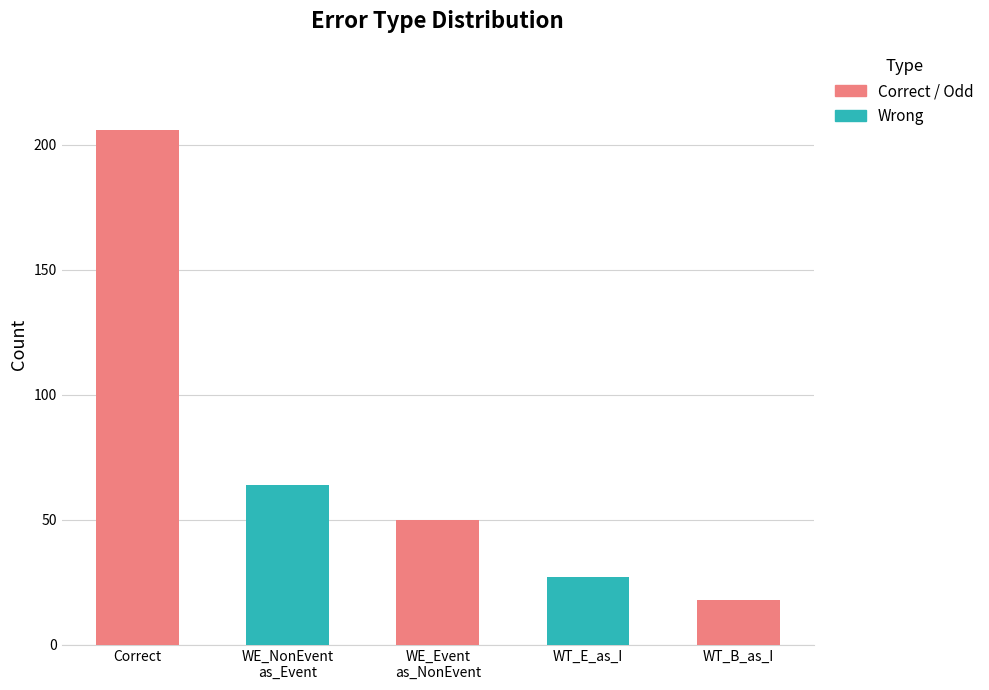

How many bars are there in total?

5